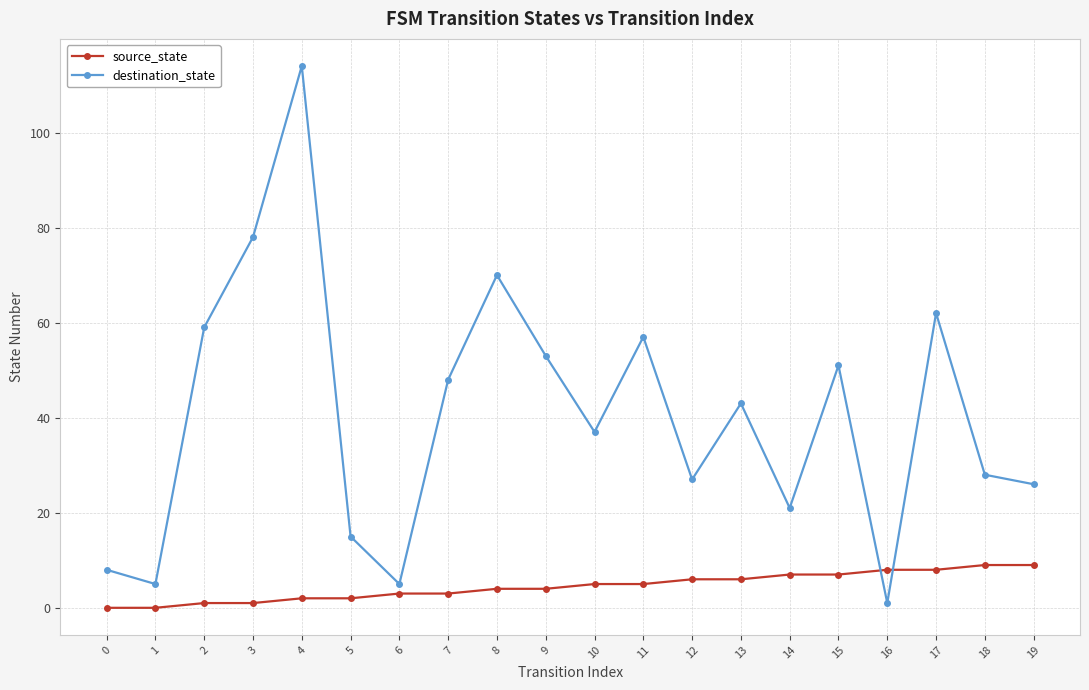

Reading left to right, list all the values displayed in this chart.

source_state: 0	0	1	1	2	2	3	3	4	4	5	5	6	6	7	7	8	8	9	9
destination_state: 8	5	59	78	114	15	5	48	70	53	37	57	27	43	21	51	1	62	28	26